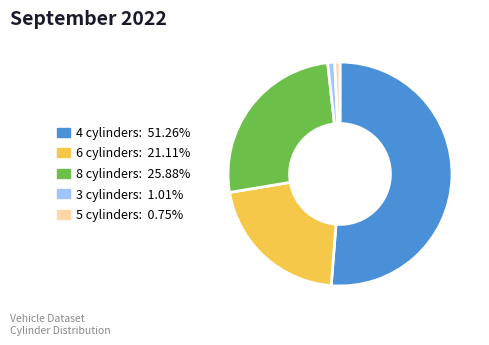

The 3 cylinders slice represents 16% of the pie. True or false?

False